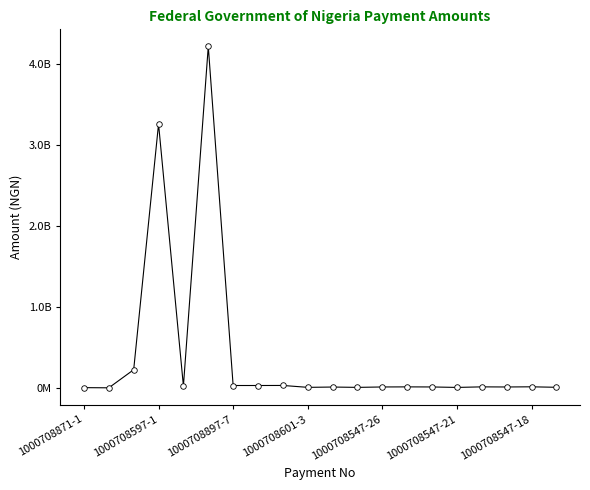

Does the chart have visible grid lines?

No